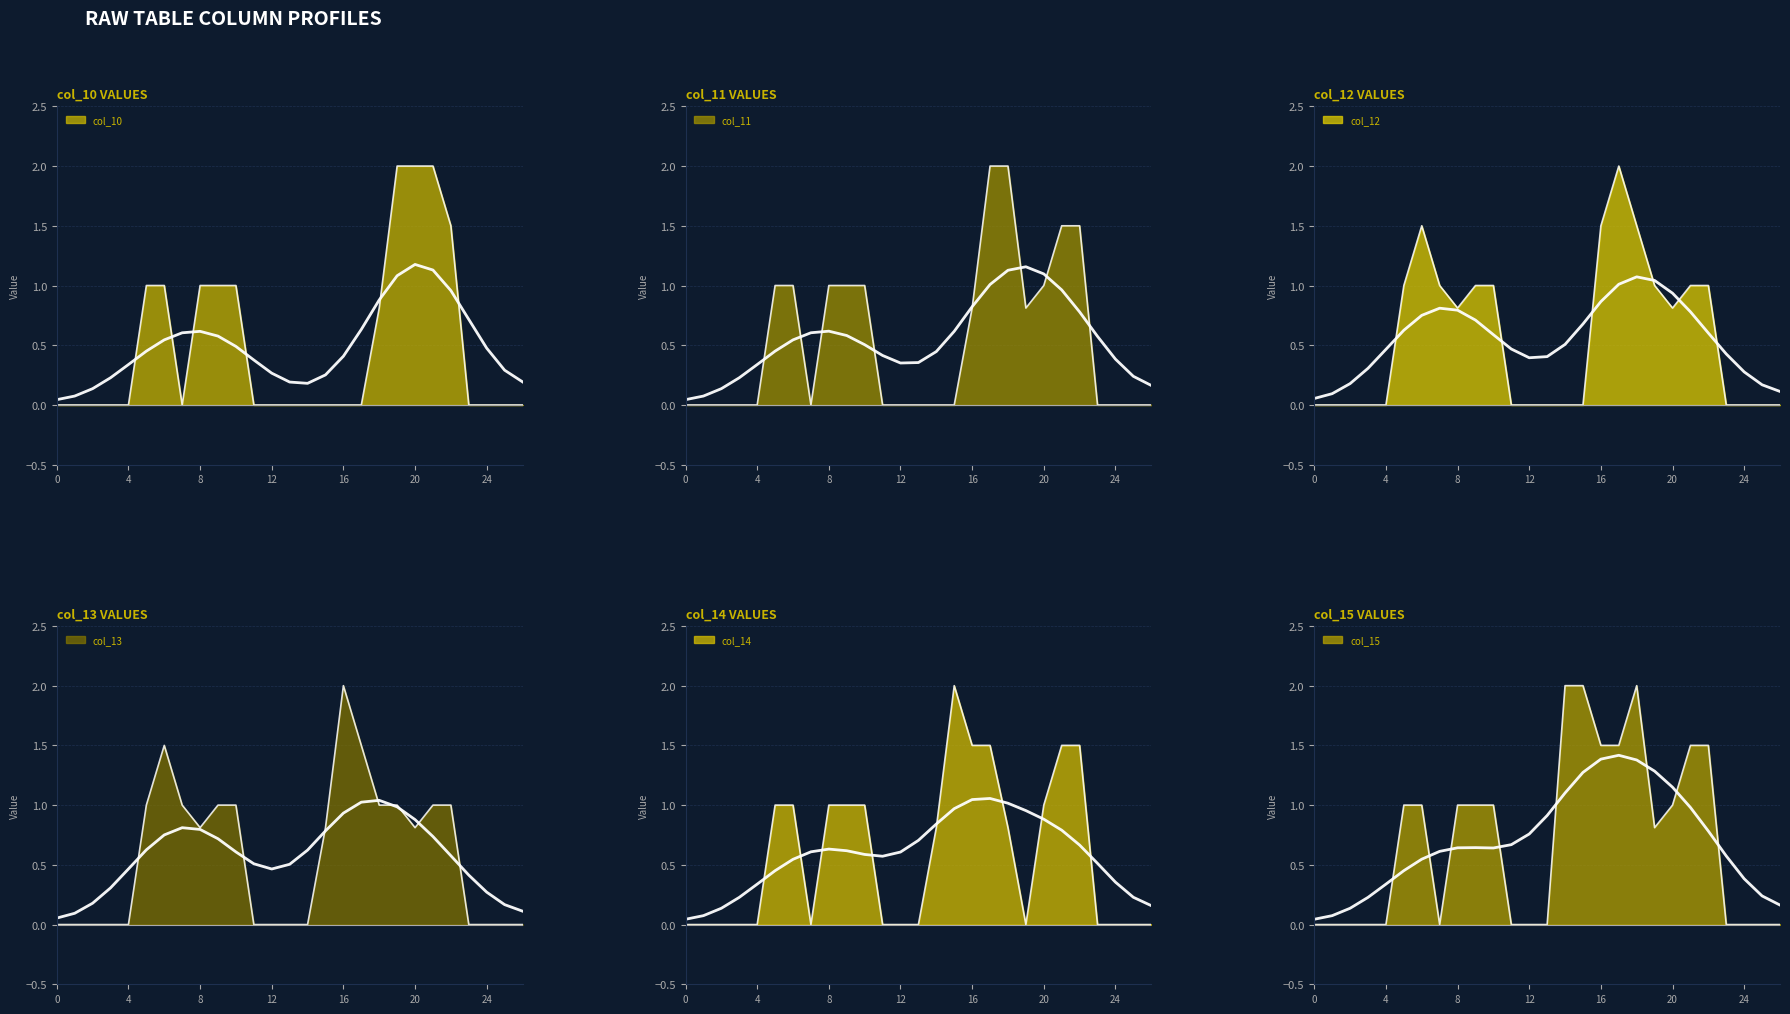

How many lines are shown in the chart?

6